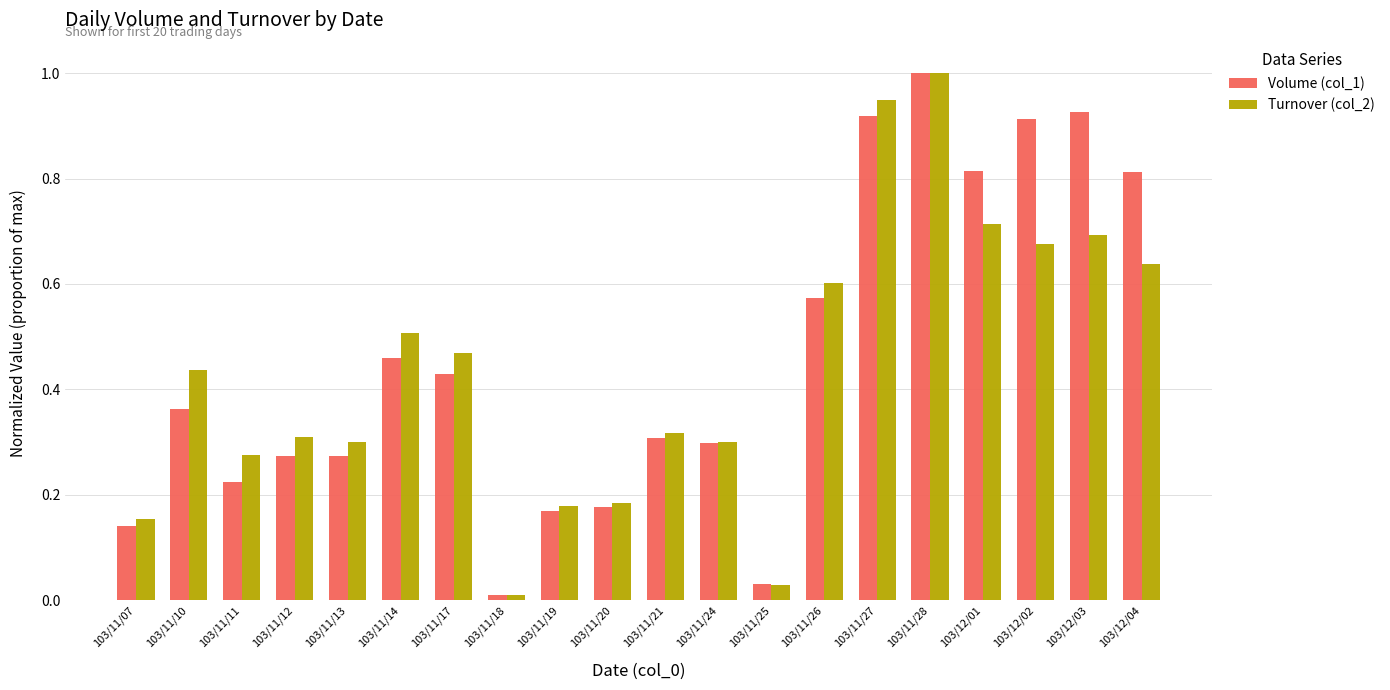

What are all the series names shown in the legend?

Volume (col_1), Turnover (col_2)